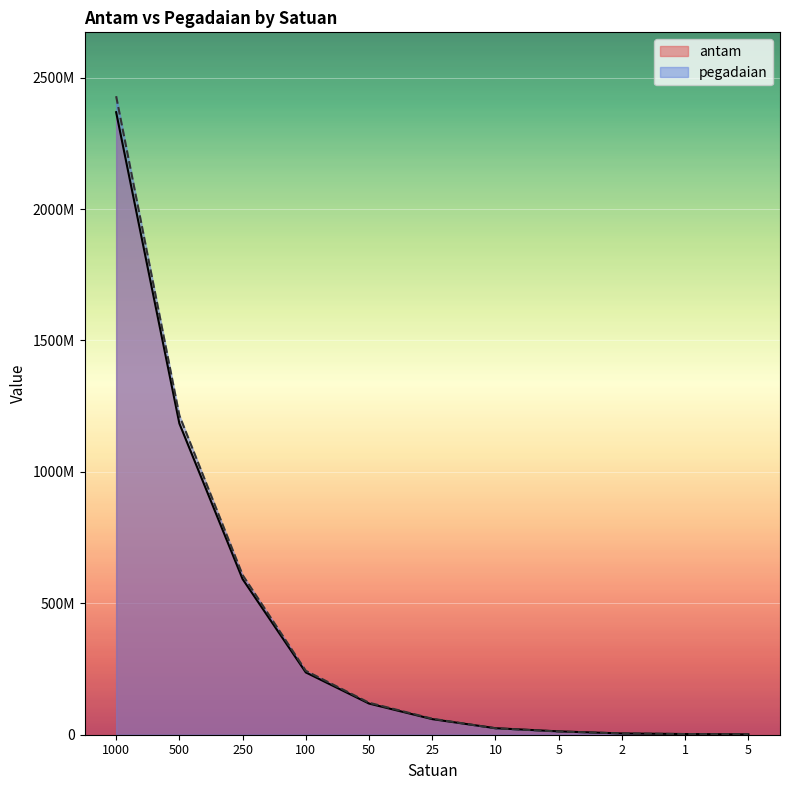

Is the value of pegadaian at 10 greater than the value of antam at 100?

No